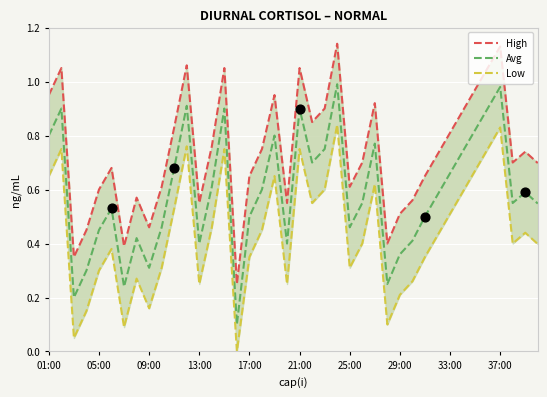

Which series has the largest total across all categories?

High